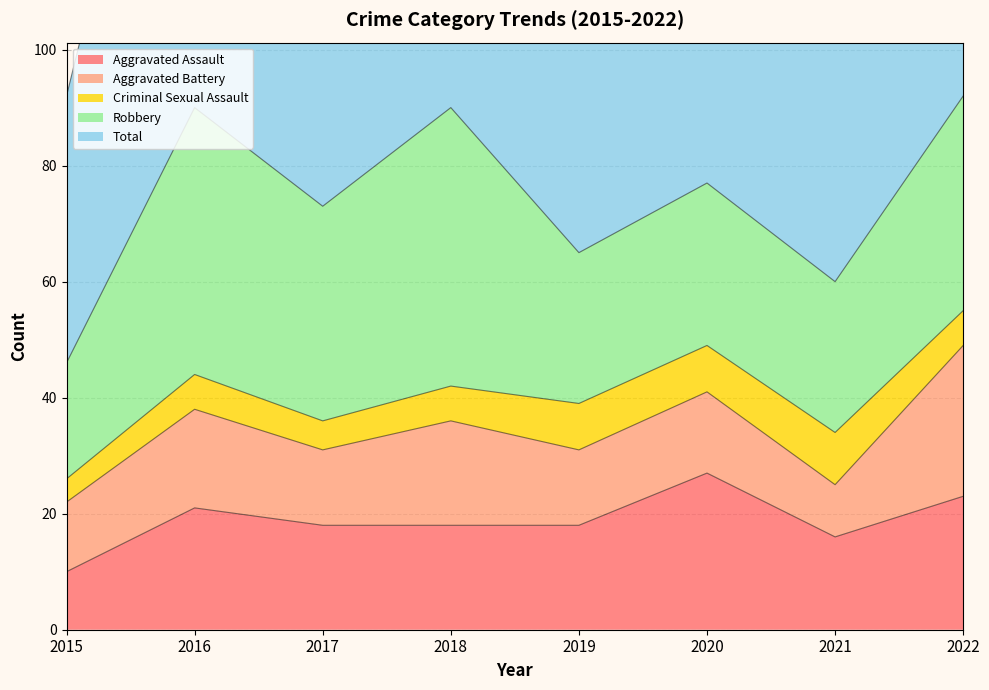

How many interior local peaks does the Robbery series have?

3